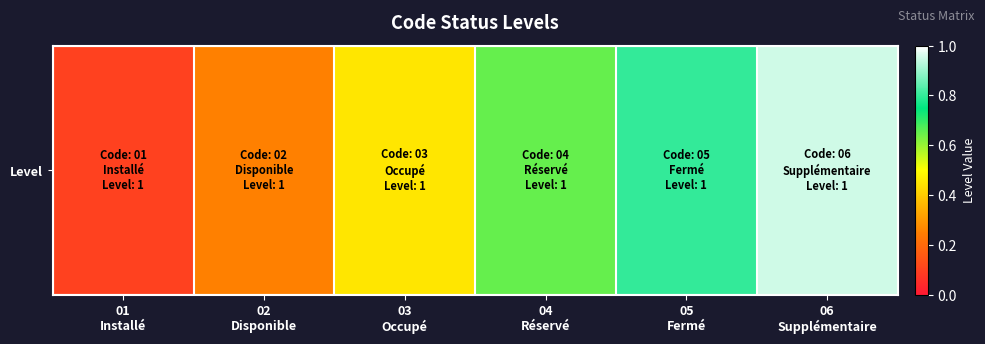

What is the change in value from 04
Réservé to 06
Supplémentaire?

+0.3